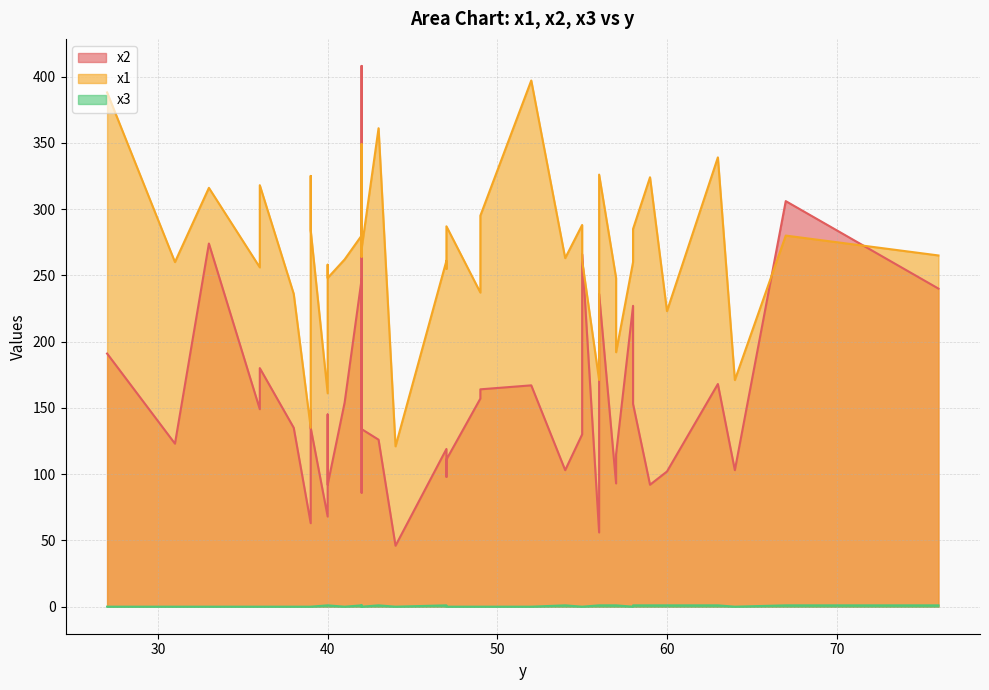

At which category is the sum across all series the highest?

42